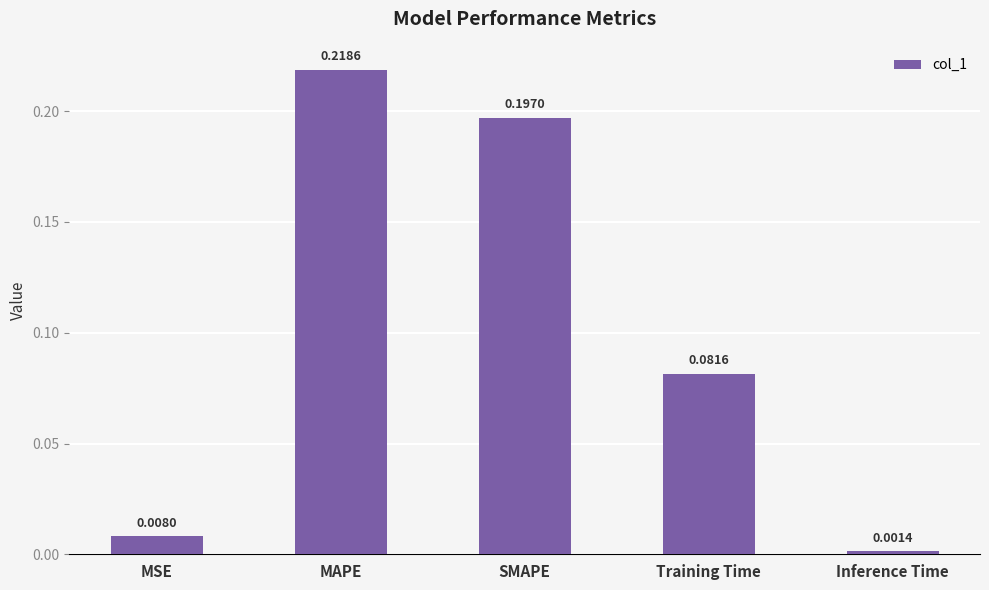

At which category does the chart reach its peak across all series?

MAPE